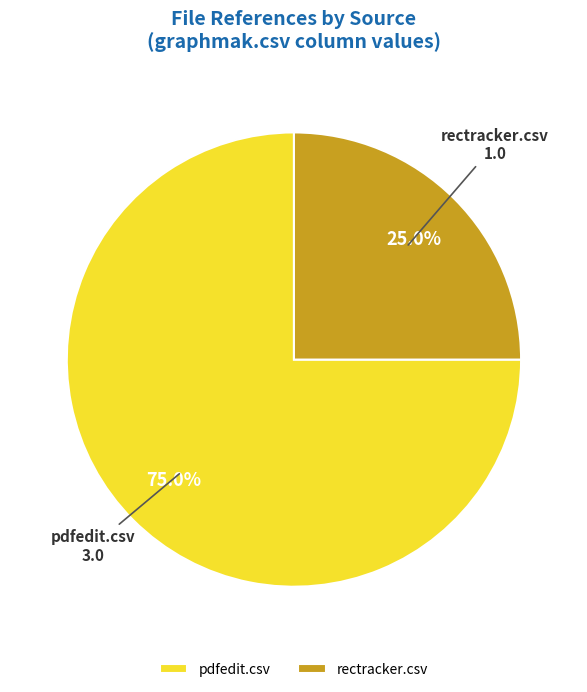

To the nearest percent, what is the difference between the largest and smallest slice percentages?

50%